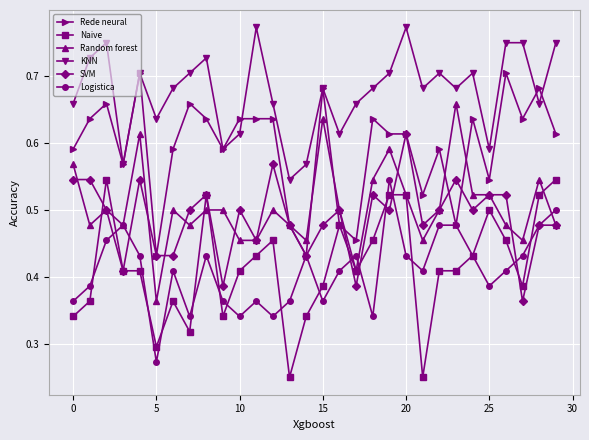

True or false: Logistica has more than 0 interior local peaks.

True